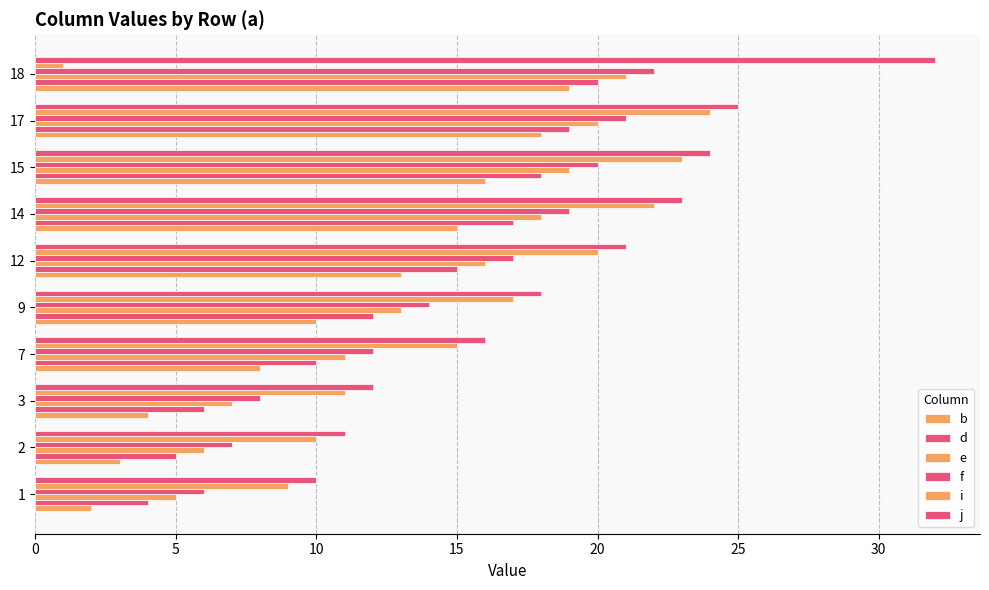

How many distinct data groups are displayed?

6